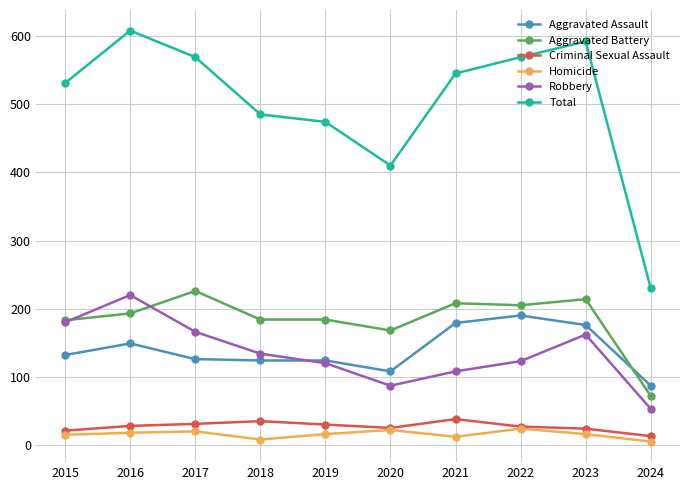

What is the sum of all Criminal Sexual Assault values?

272